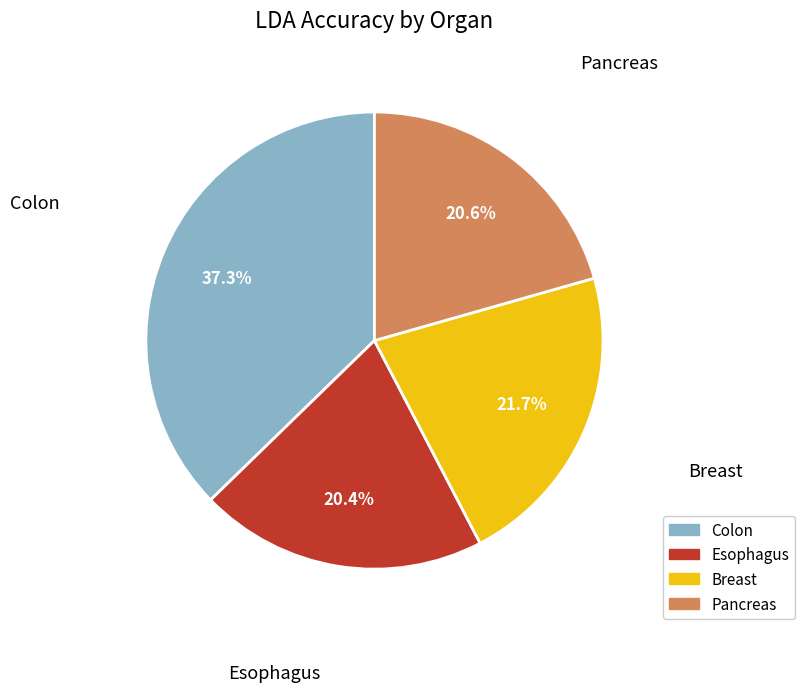

Which slice is the largest?

Colon